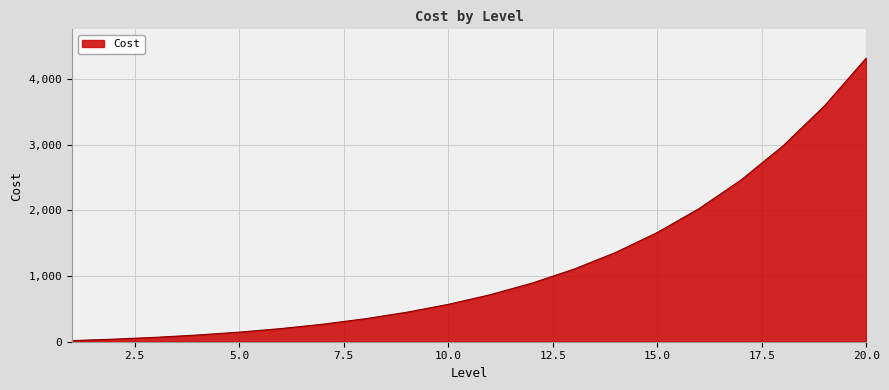

What is the greatest value displayed?

4326.3